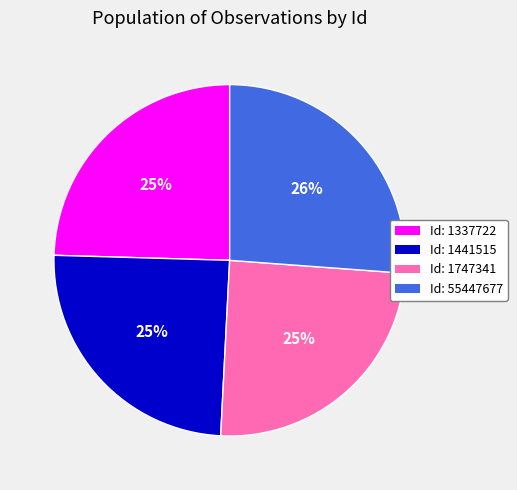

Count the number of slices in the pie.

4